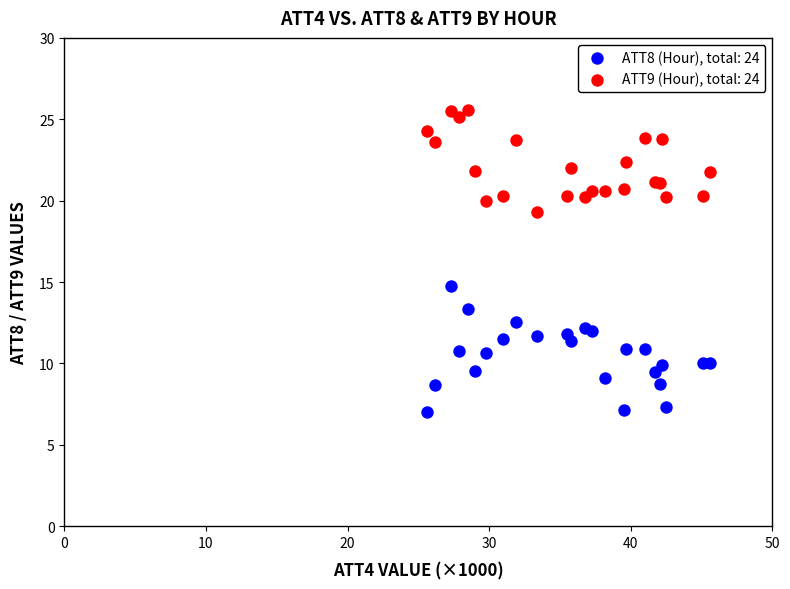

Which series has the largest Y range (max minus min)?

ATT8 (Hour), total: 24